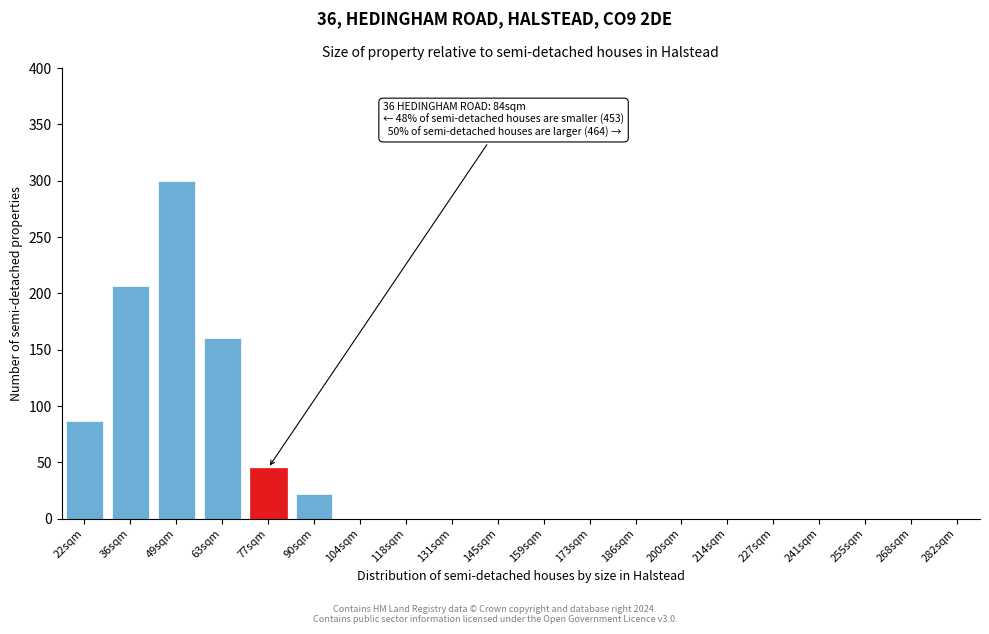

Reading right to left, transcribe all the data shown in this chart.

282sqm=0	268sqm=0	255sqm=0	241sqm=0	227sqm=0	214sqm=0	200sqm=0	186sqm=0	173sqm=0	159sqm=0	145sqm=0	131sqm=0	118sqm=0	104sqm=0	90sqm=22	77sqm=45	63sqm=160	49sqm=300	36sqm=207	22sqm=87